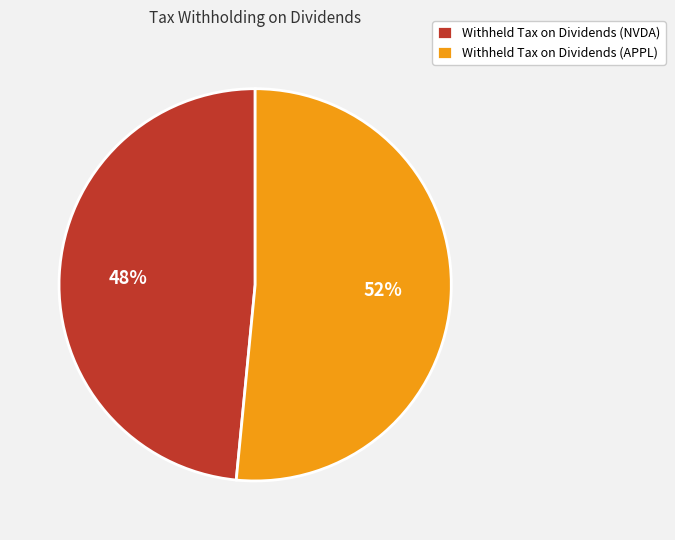

To the nearest percent, what is the combined percentage of Withheld Tax on Dividends (NVDA) and Withheld Tax on Dividends (APPL)?

100%